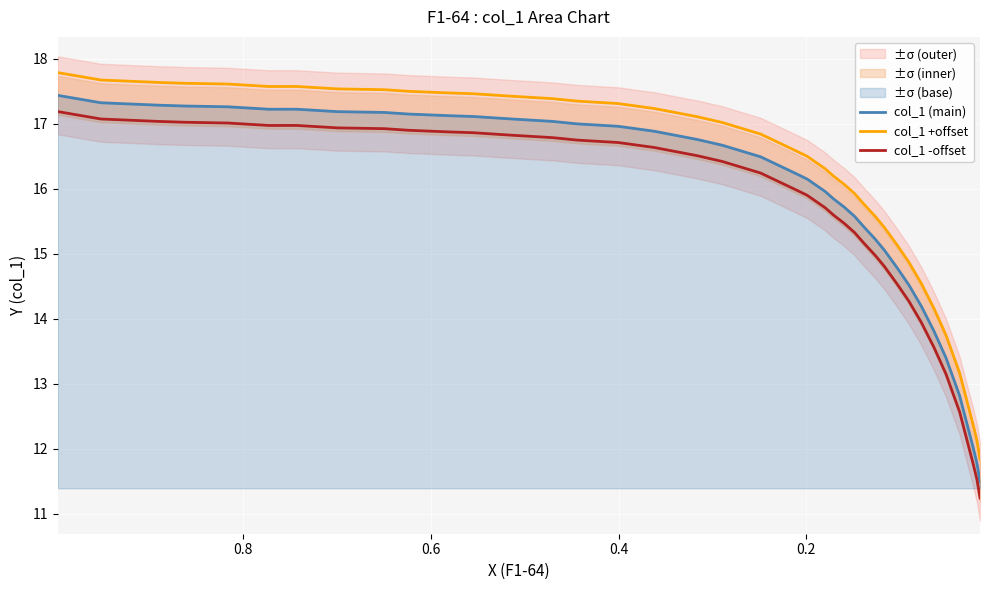

True or false: col_1 -offset and col_1 +offset intersect in this chart.

False